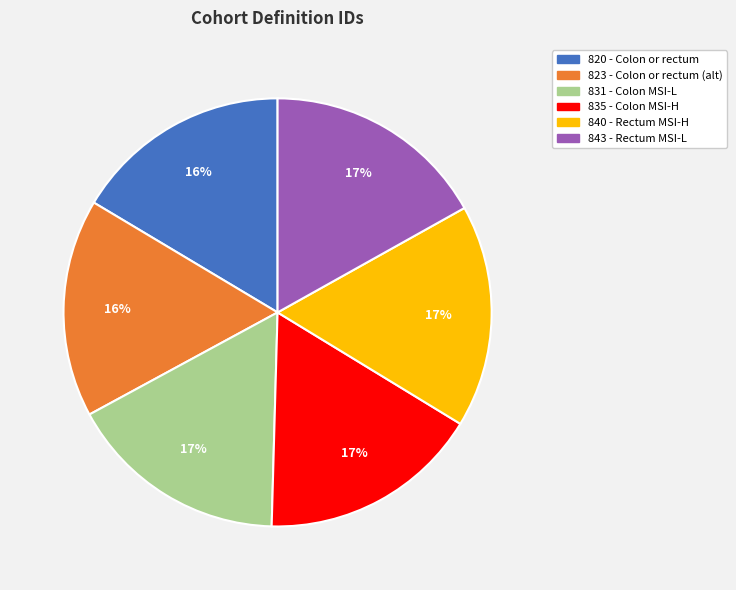

To the nearest percent, what is the average slice percentage?

17%